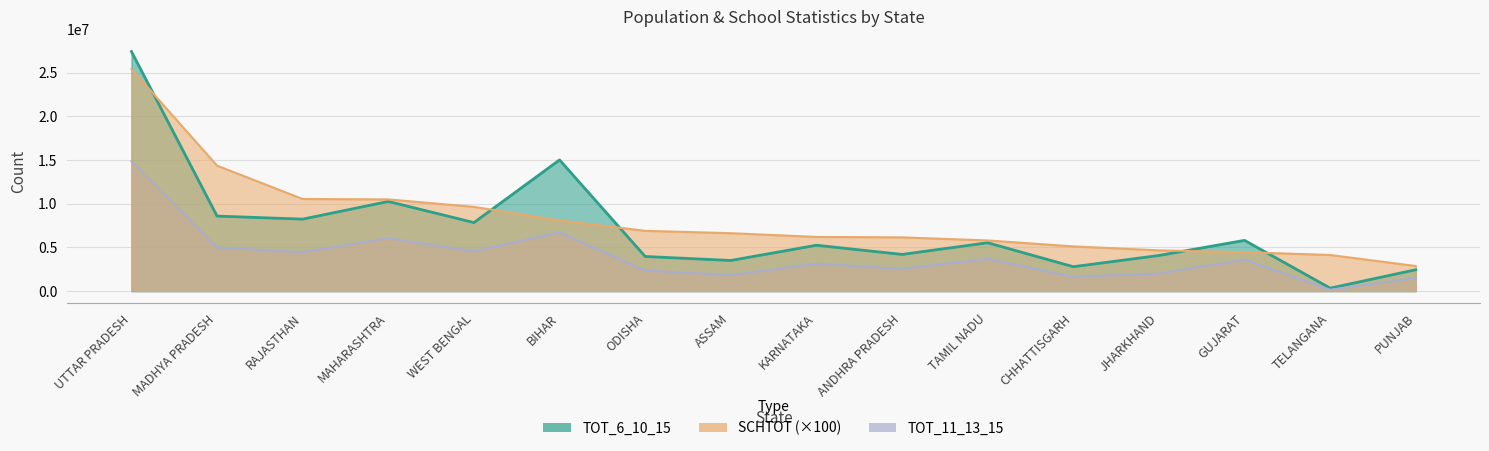

Which has a higher value, UTTAR PRADESH or KARNATAKA?

UTTAR PRADESH